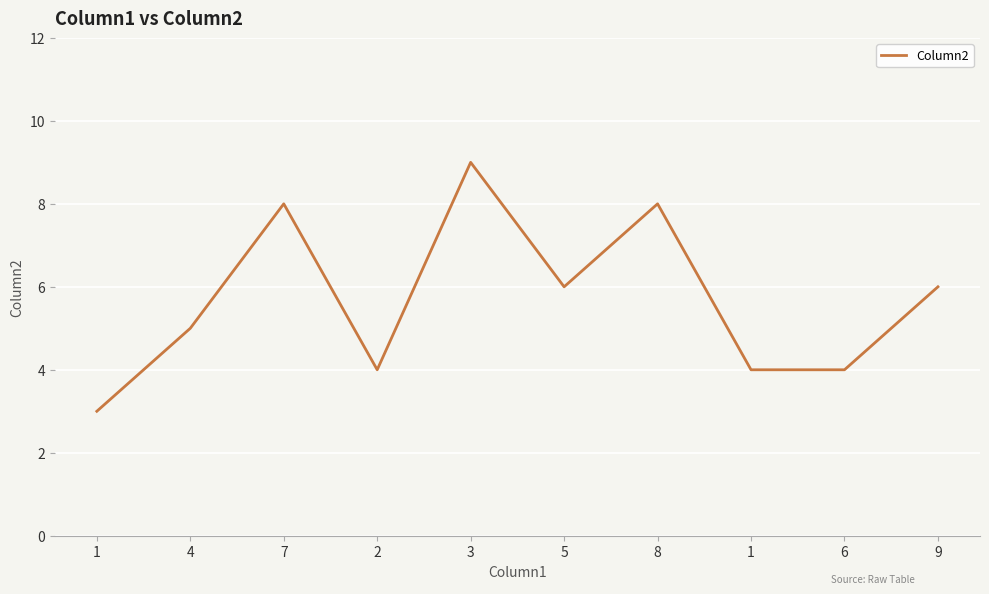

Reading left to right, what are all the values shown in this chart?

3	5	8	4	9	6	8	4	4	6